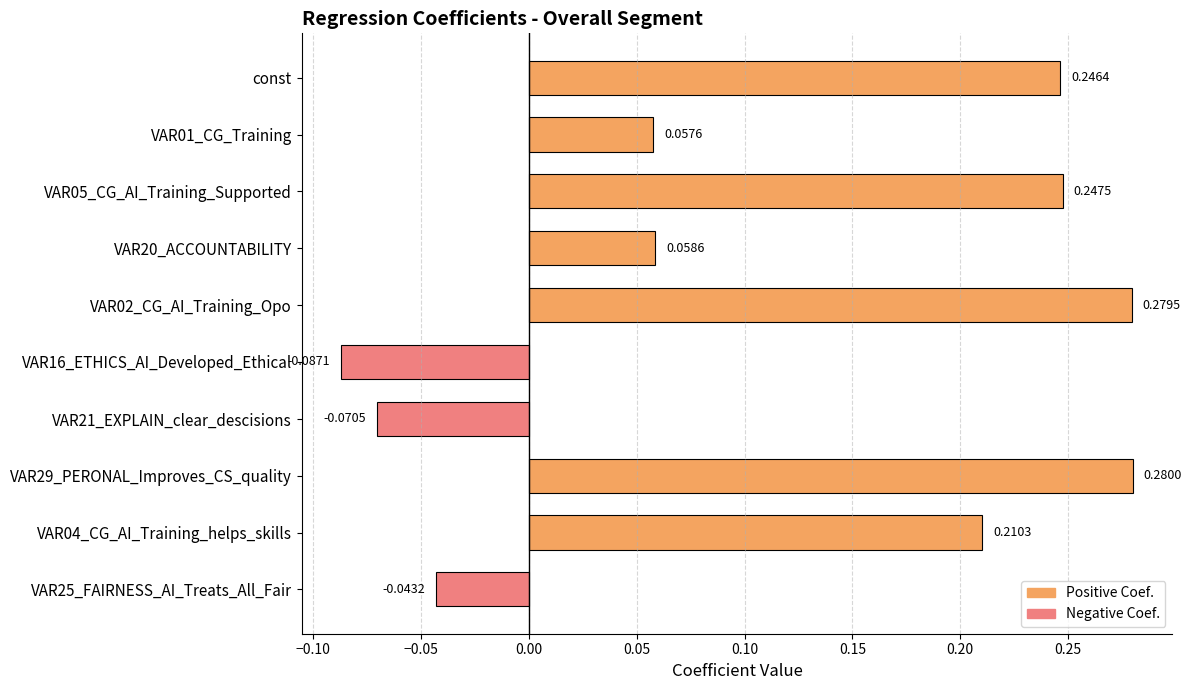

What is the change in value from const to VAR16_ETHICS_AI_Developed_Ethical?

-0.3